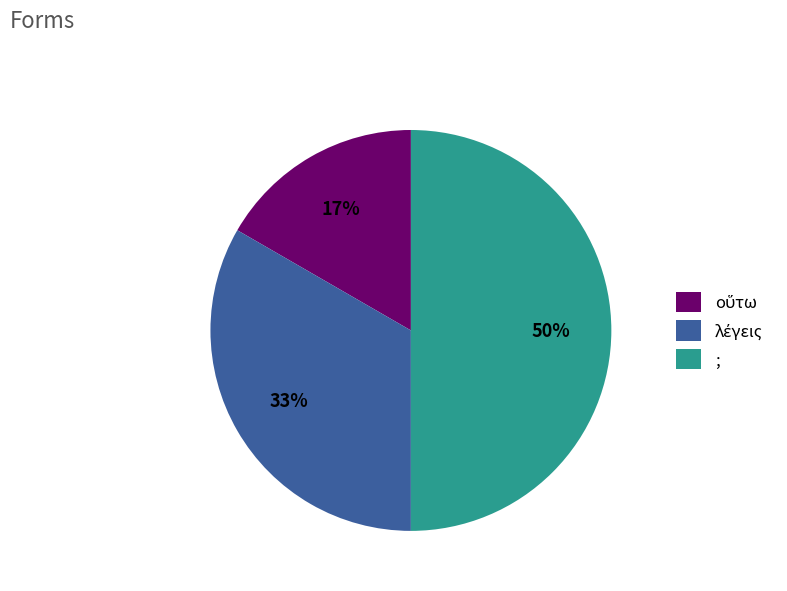

The ; slice represents 57% of the pie. True or false?

False